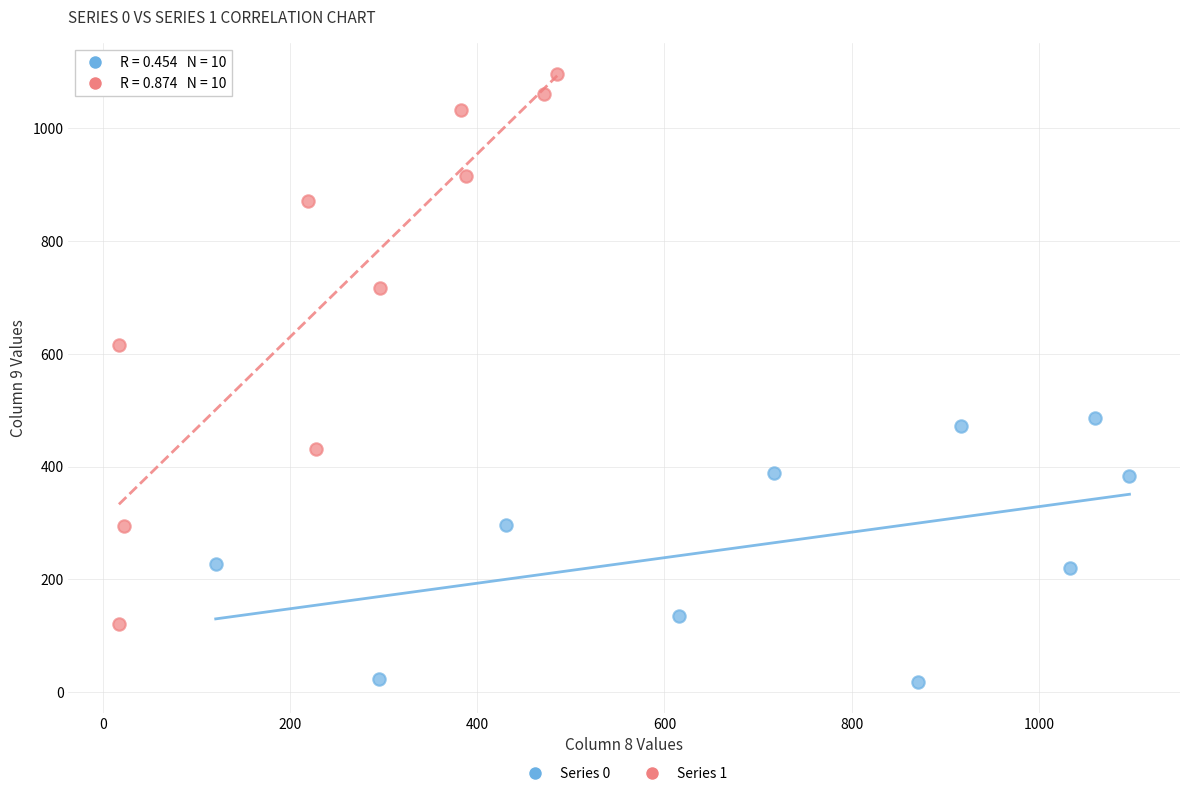

What are all the series names shown in the legend?

Series 0, Series 1